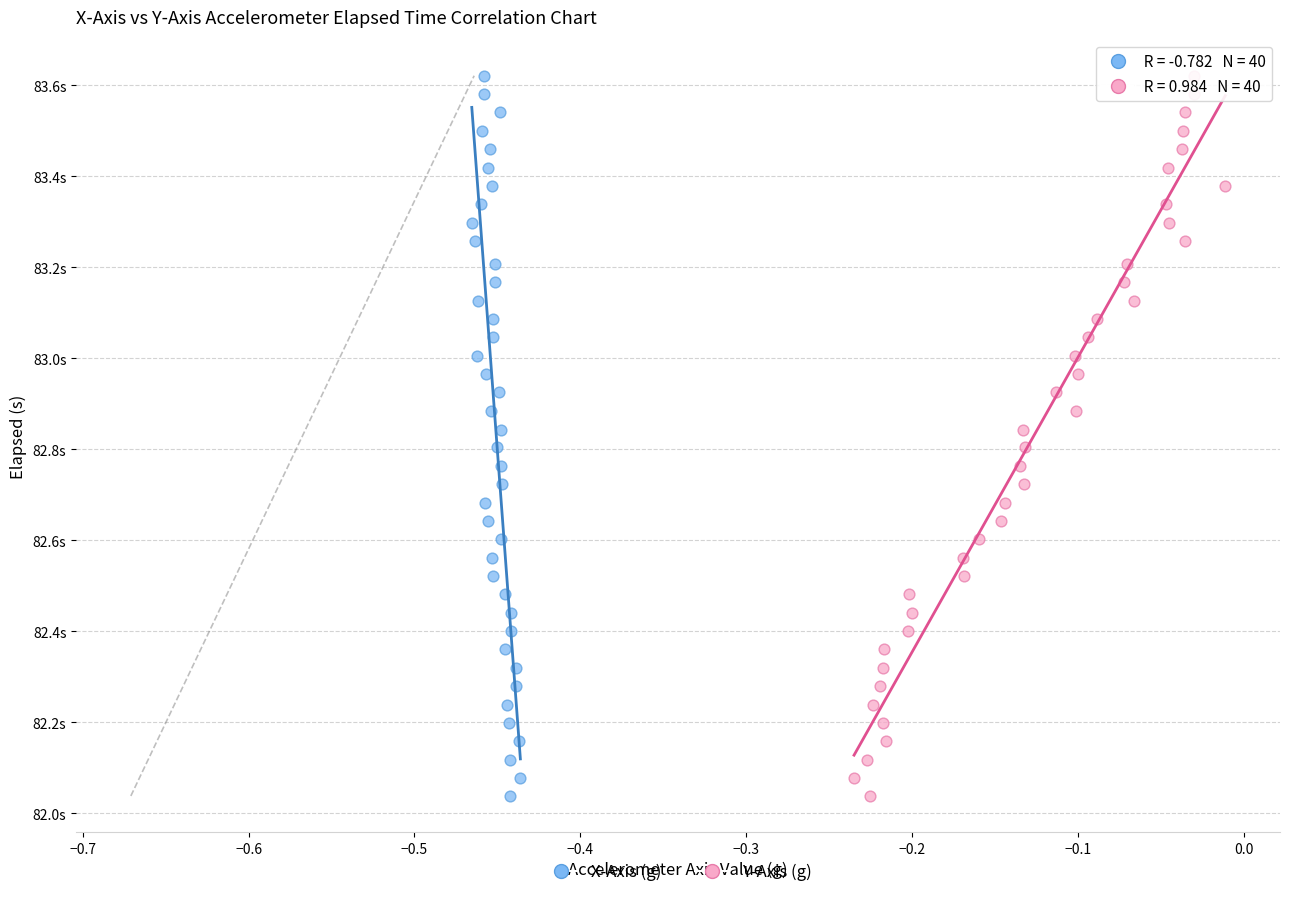

What are all the series names shown in the legend?

X-Axis (g), Y-Axis (g)